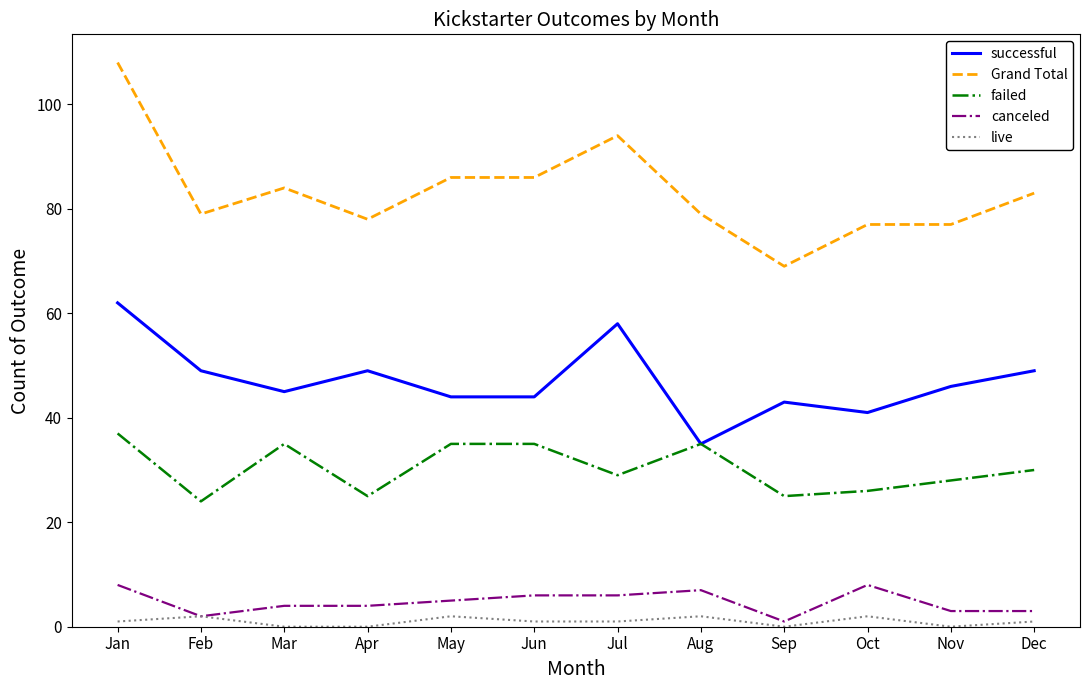

True or false: Grand Total and canceled intersect in this chart.

False